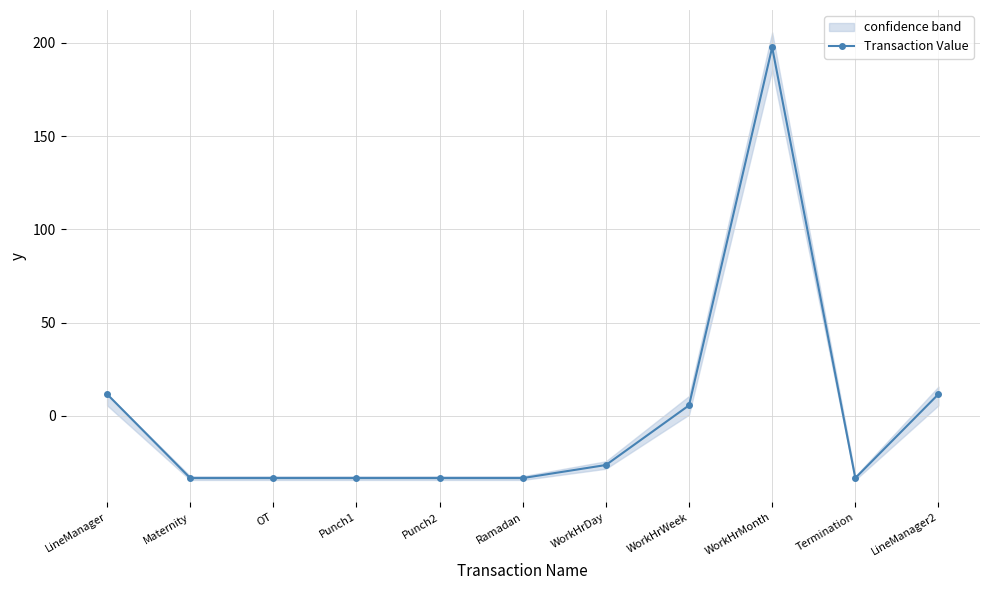

What is the label of the 1st point from the left?

LineManager